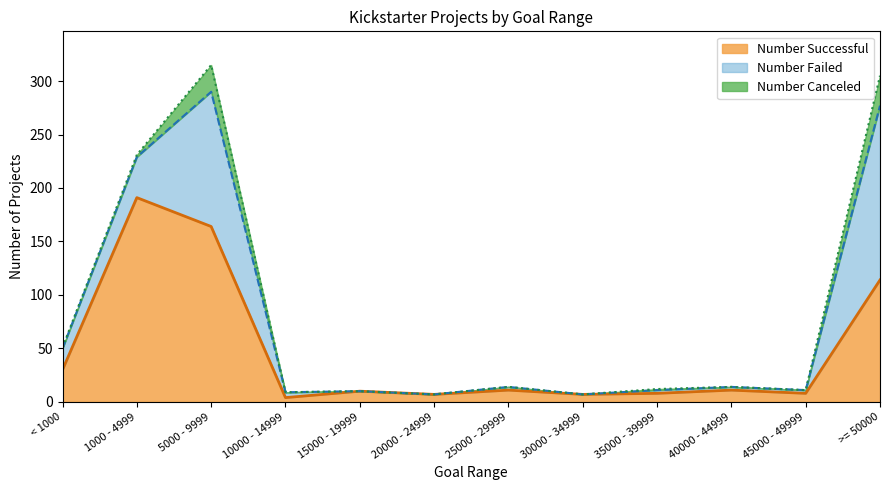

What is the highest value of the Number Failed series?

163